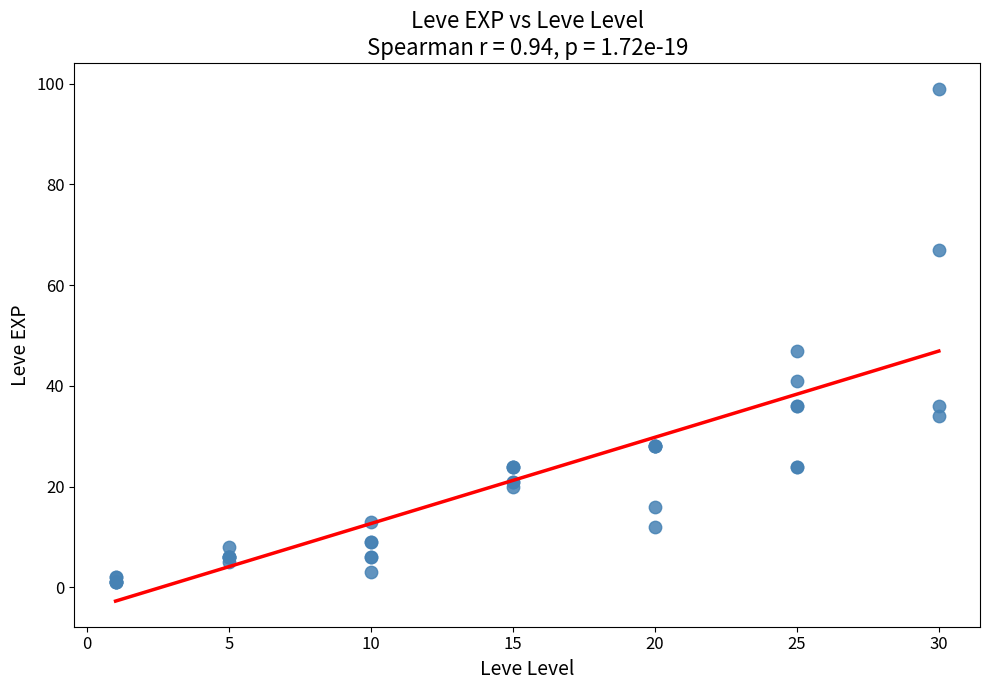

What Y value in the scatter plot is closest to 50?

47